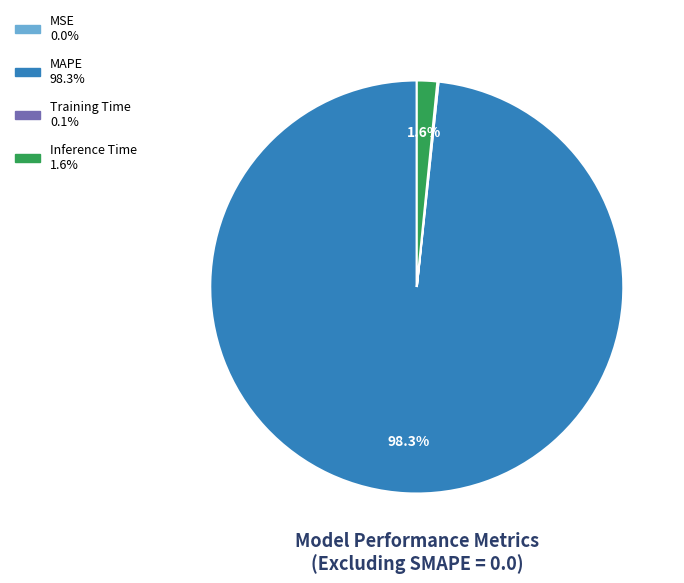

Which slice is the largest?

MAPE